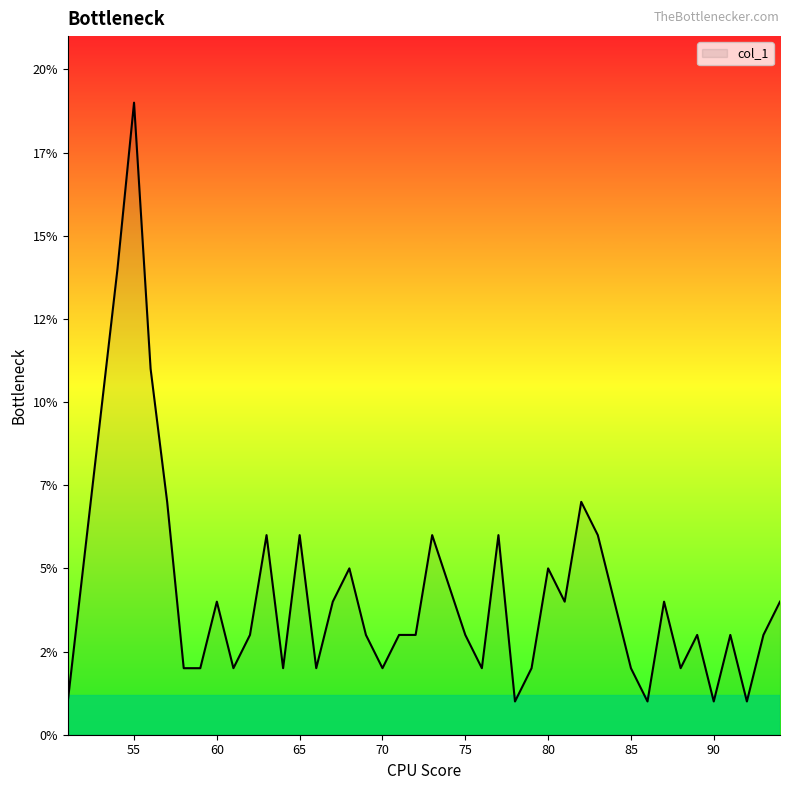

What is the maximum value shown in the chart?

19